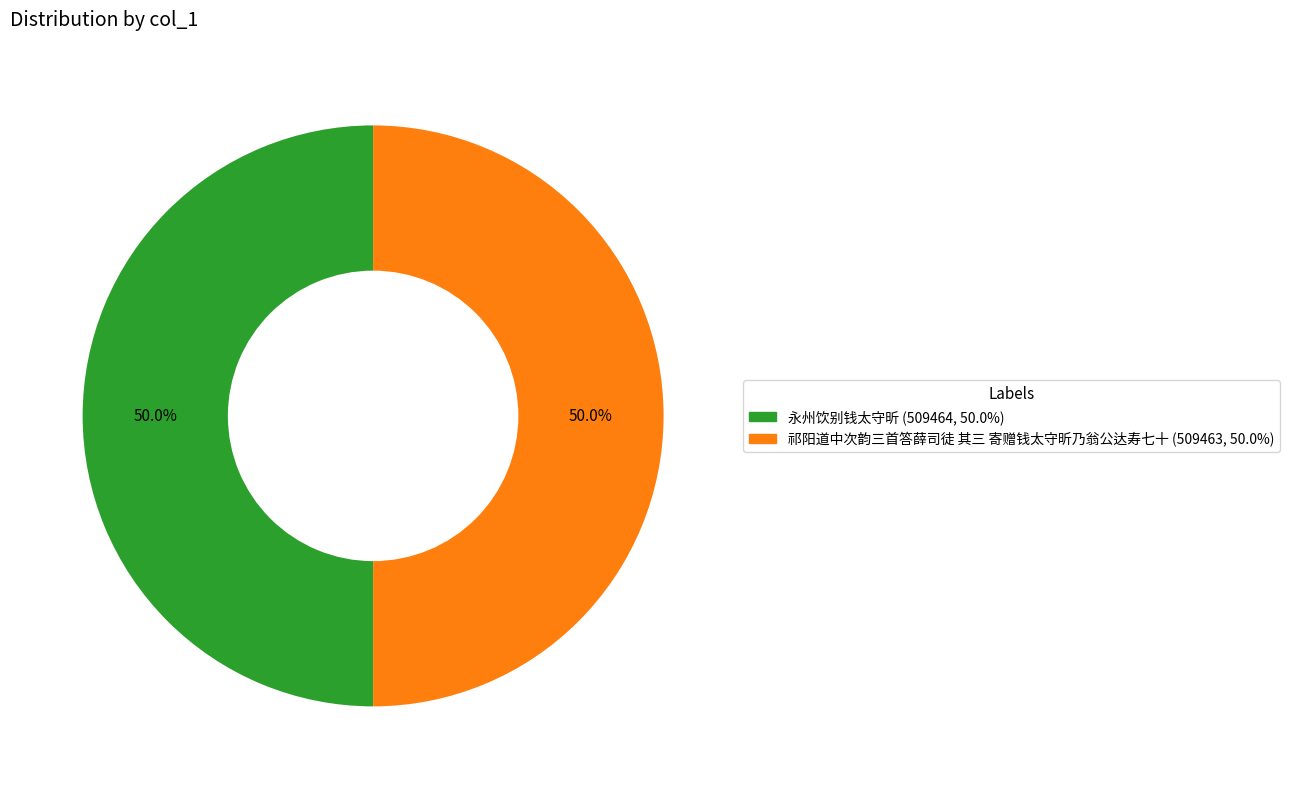

How many slices are in this pie chart?

2